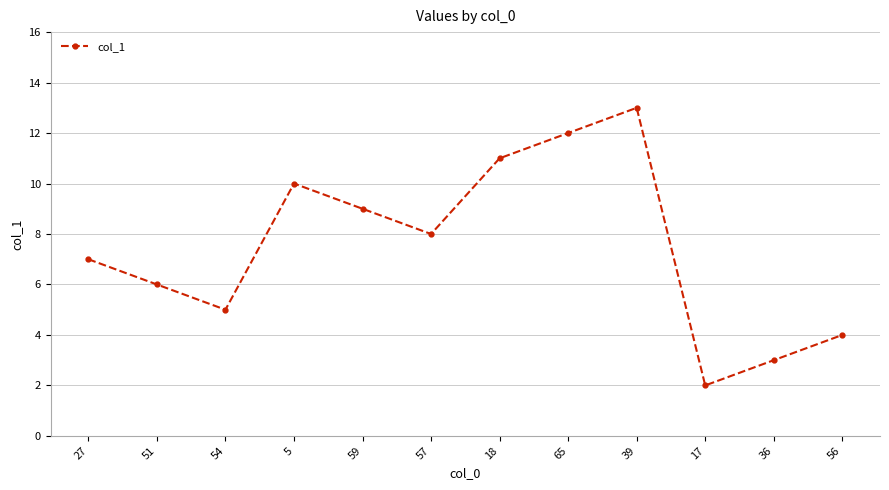

Which label corresponds to the smallest value in the chart?

17